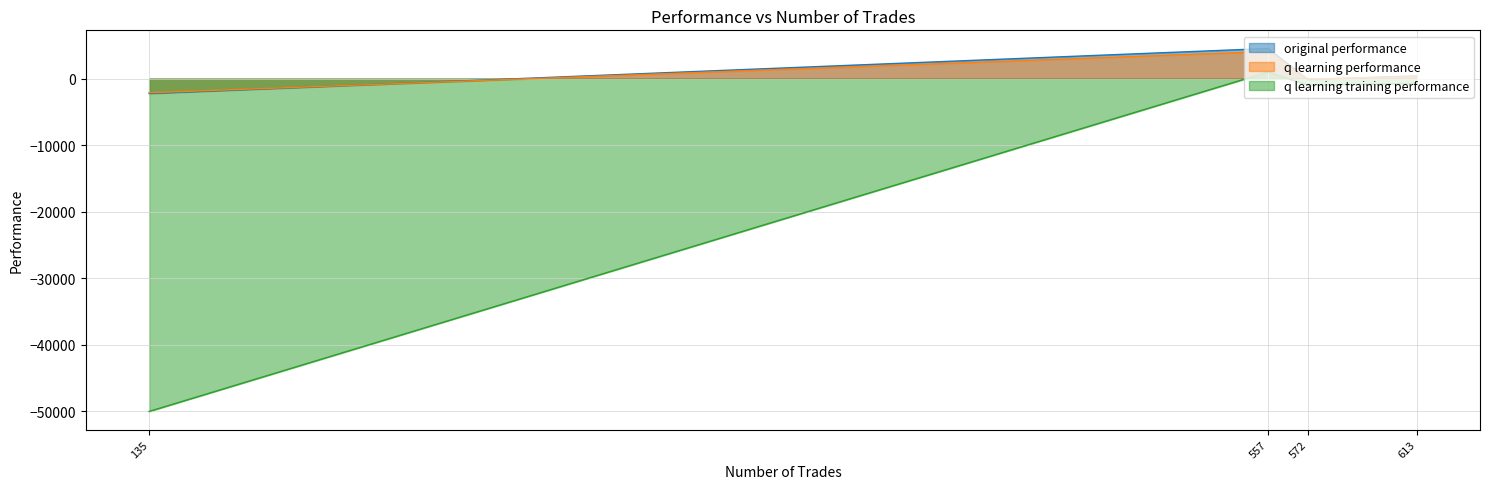

True or false: q learning performance and q learning training performance intersect in this chart.

False